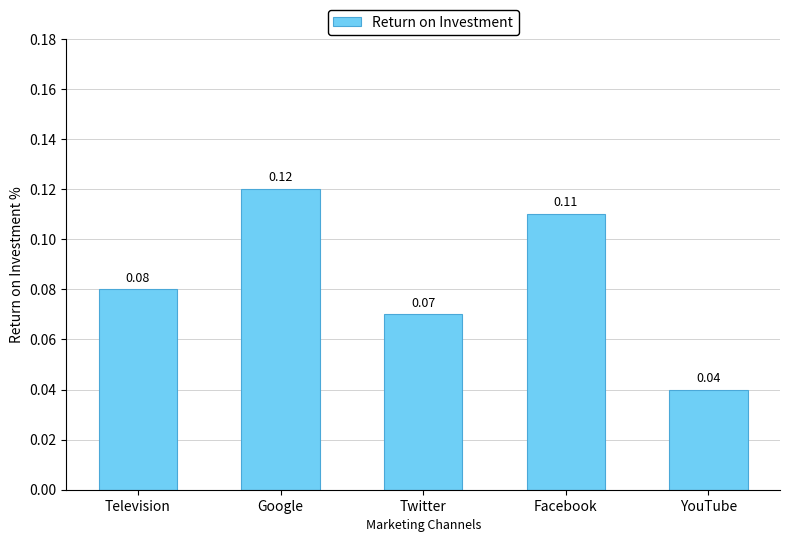

Between Facebook and Google, which is larger?

Google